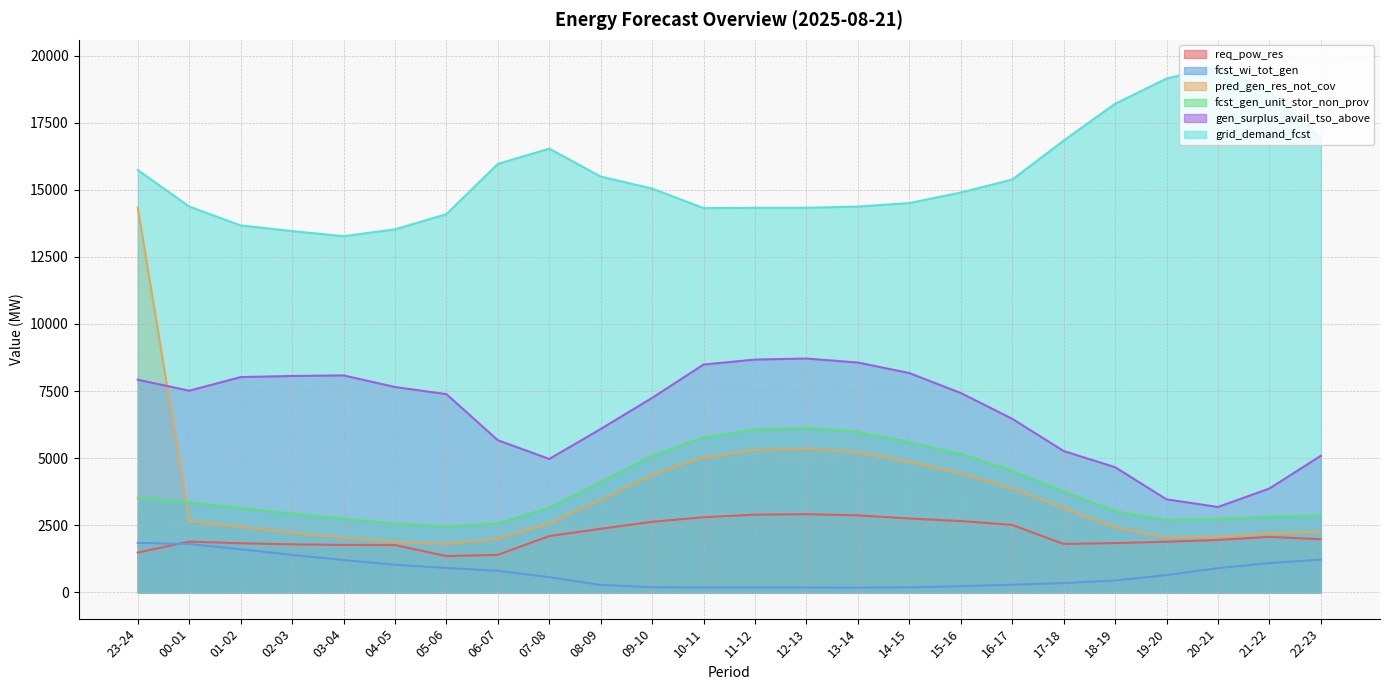

Which series has the largest total across all categories?

grid_demand_fcst